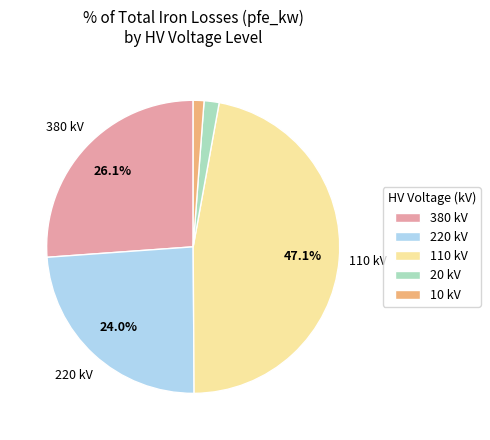

How many segments does this pie chart have?

5